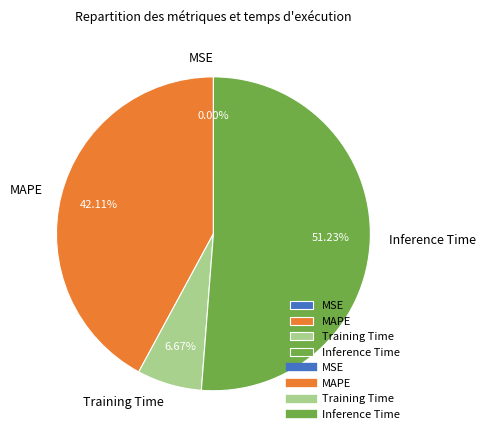

Do MAPE and Training Time together represent more than half of the pie?

No